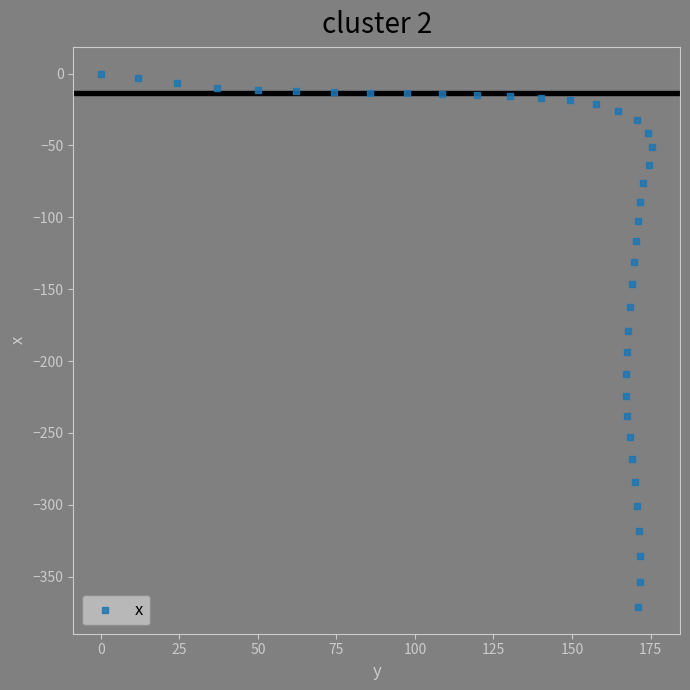

What is the range of Y values (max minus min)?

371.2